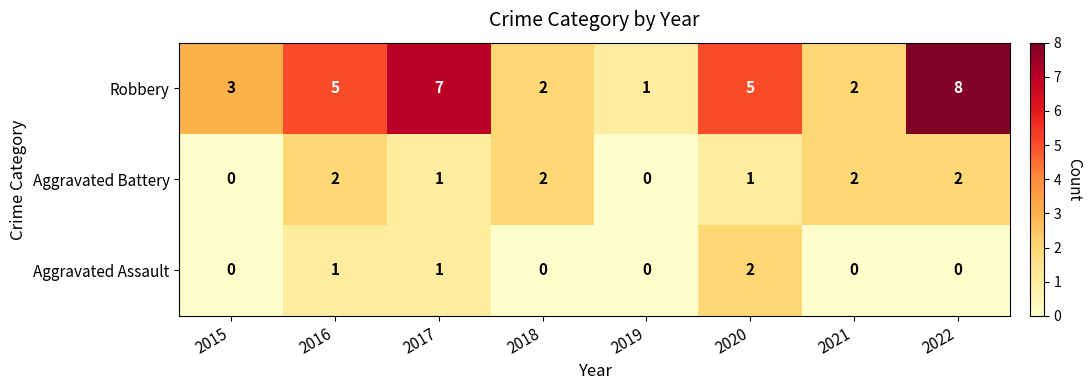

What is the spread (max minus min) of values at 2019?

1